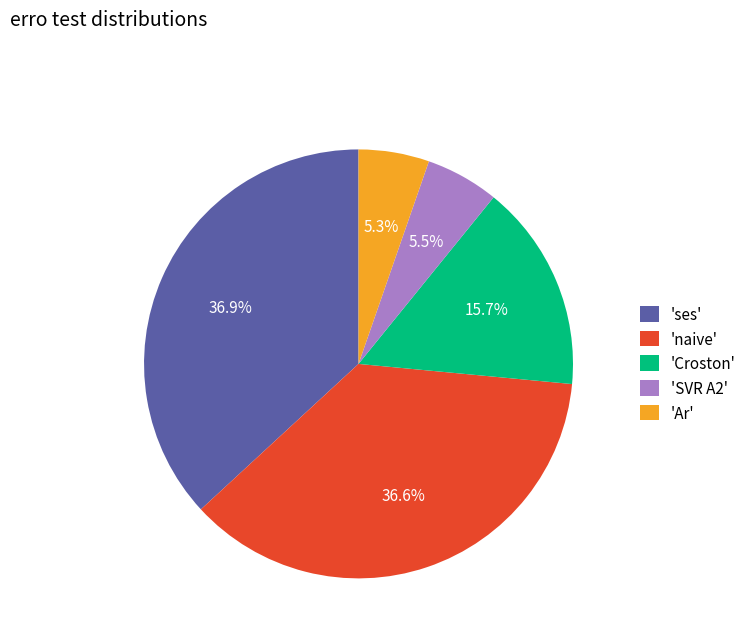

Between 'Croston' and 'SVR A2', which is larger?

'Croston'